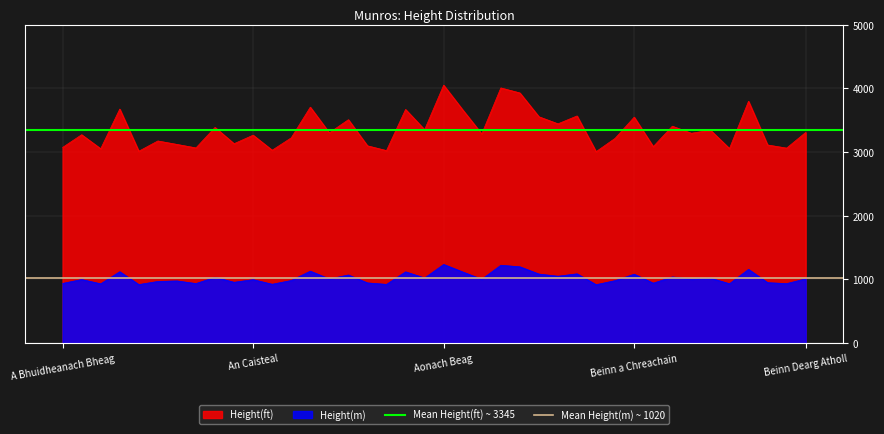

At which label does Mean Height(m) ~ 1020 reach its peak?

A Bhuidheanach Bheag